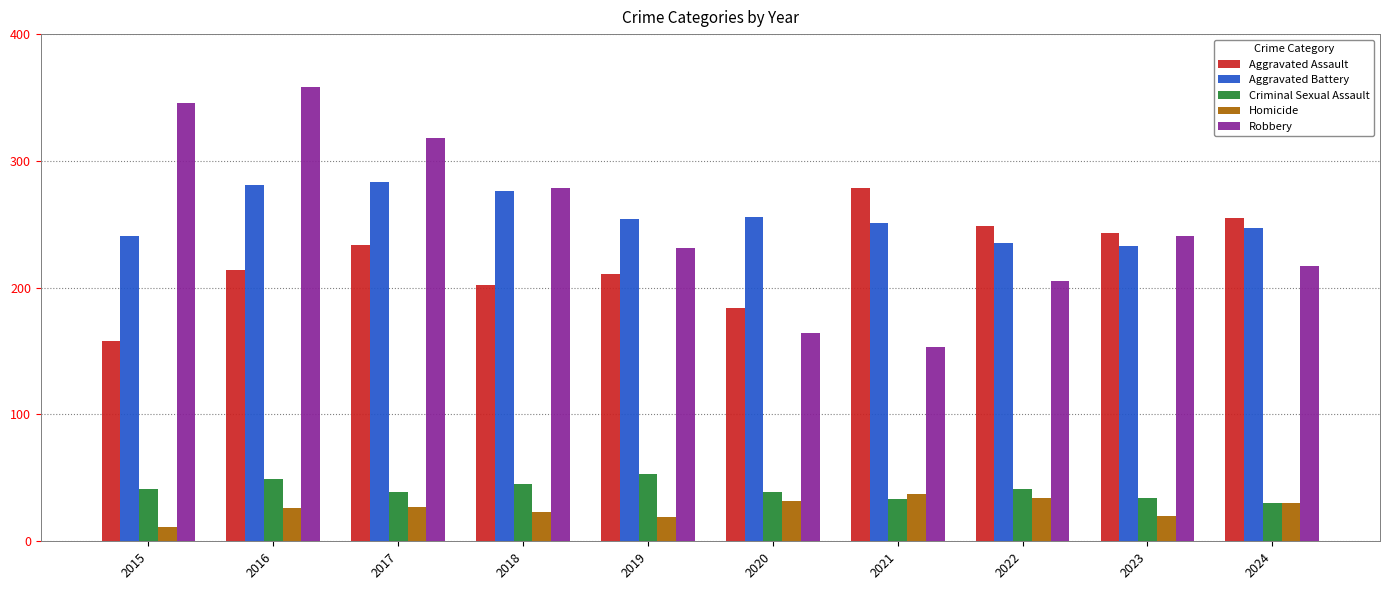

Which series has the widest spread of values?

Robbery